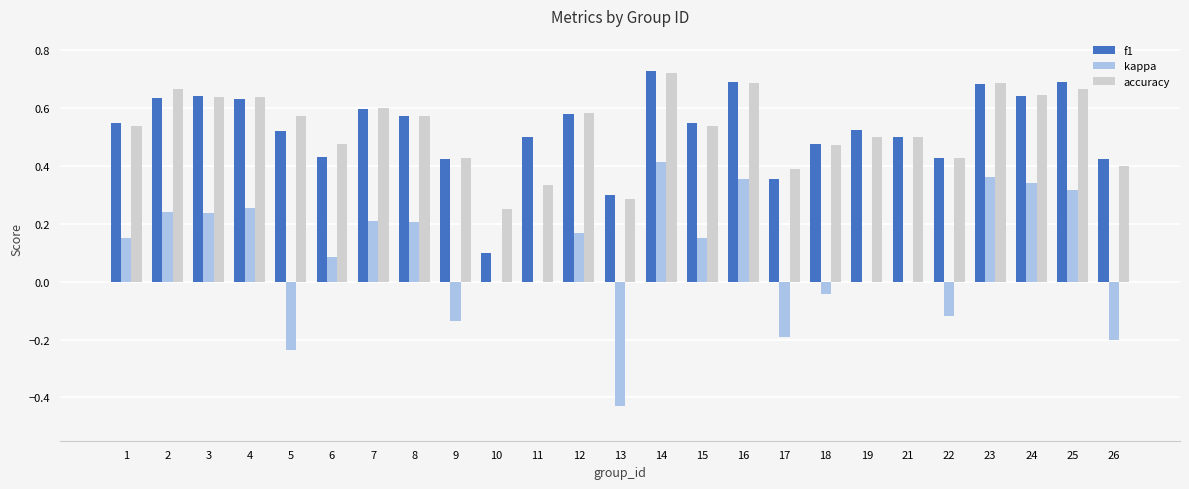

At which label does accuracy reach its peak?

14